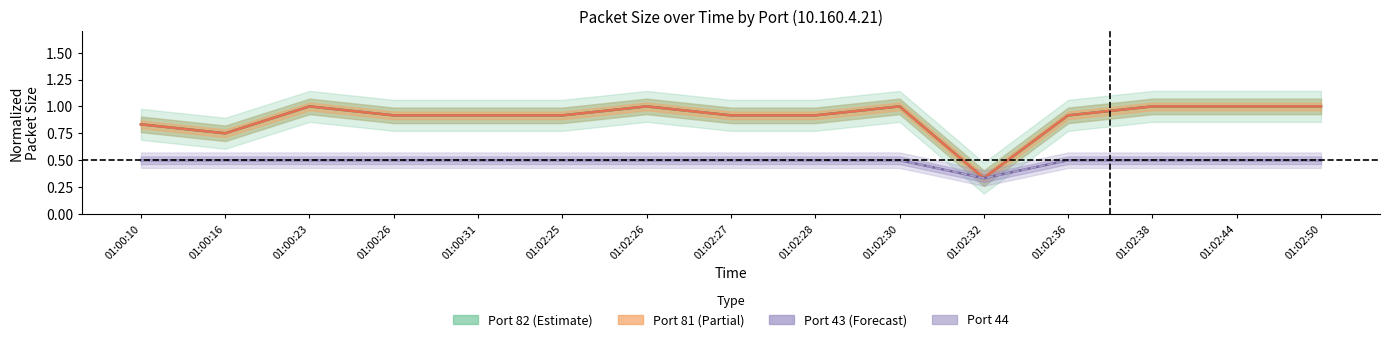

Is it true that Port 82 (Estimate) equals 1.0 at 01:02:26?

True